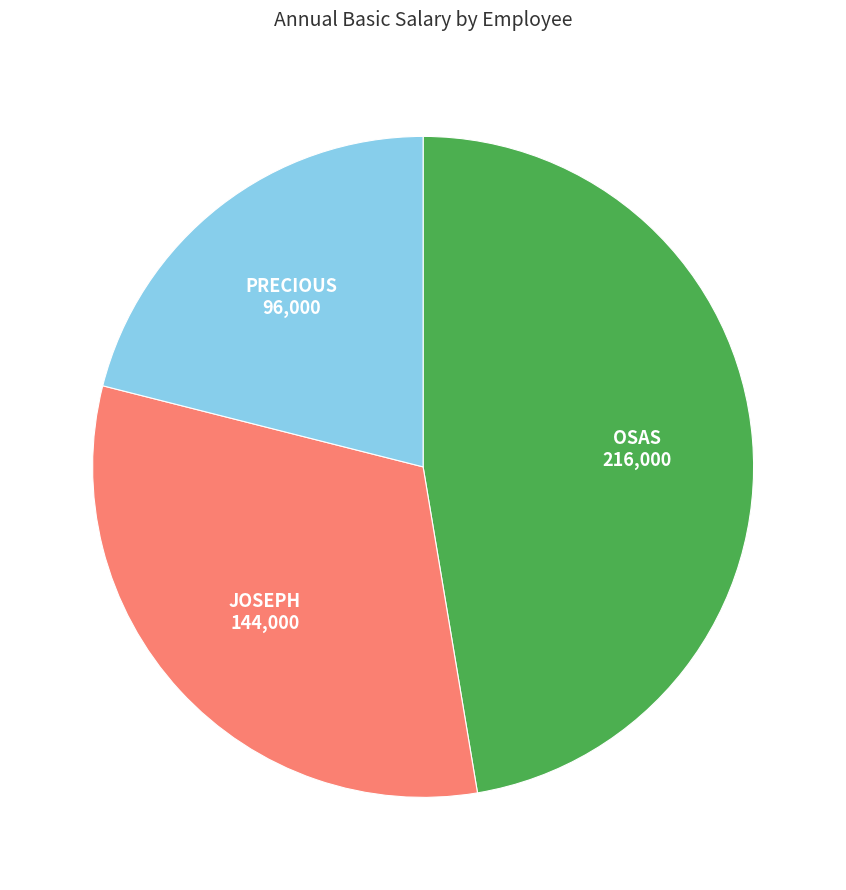

Is OSAS the majority of the pie?

No